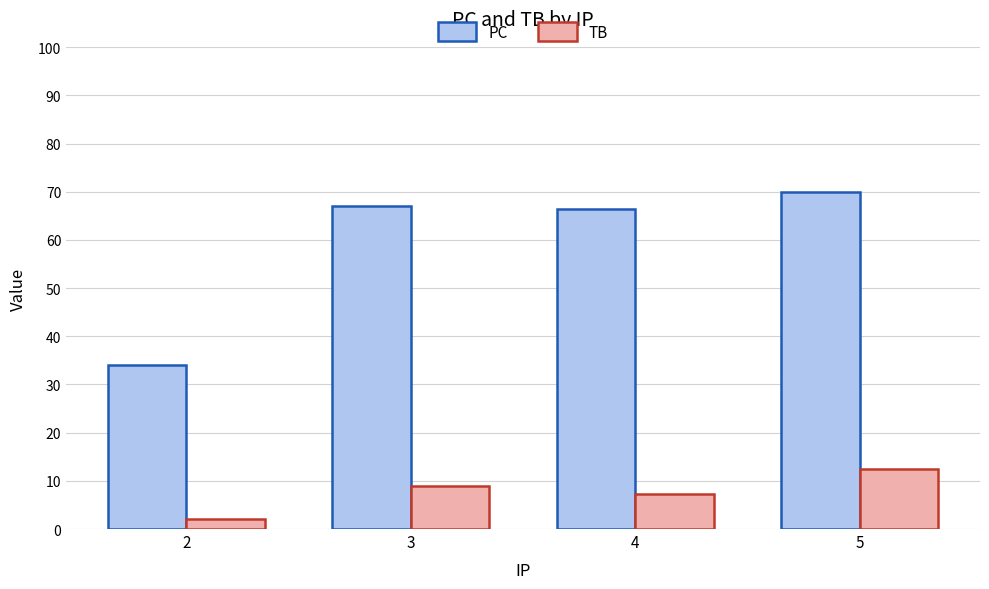

Rank the series by their maximum value, from lowest to highest.

TB, PC